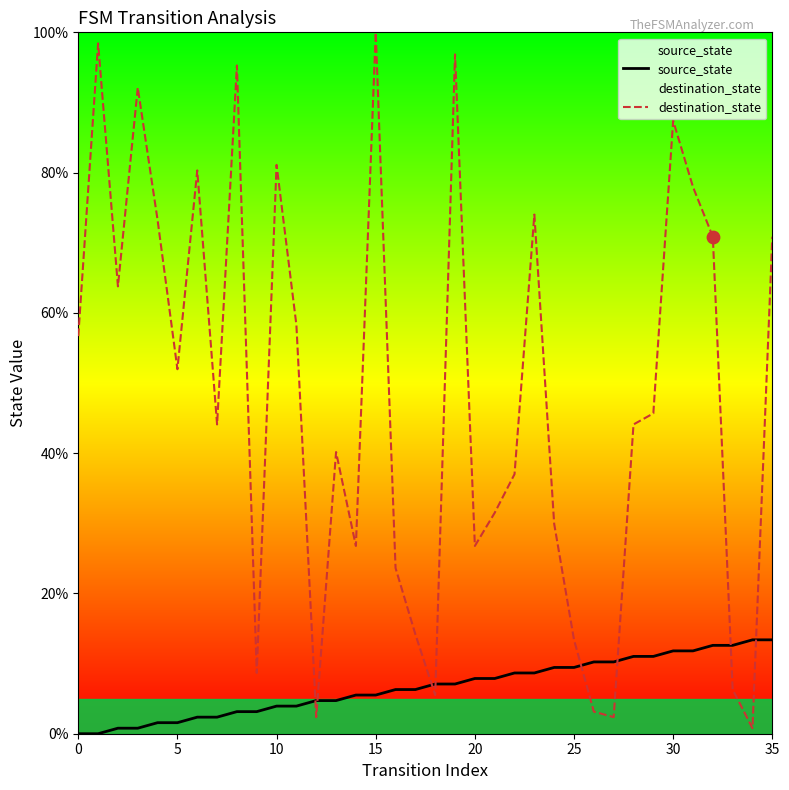

What are all the series names shown in the legend?

source_state, destination_state